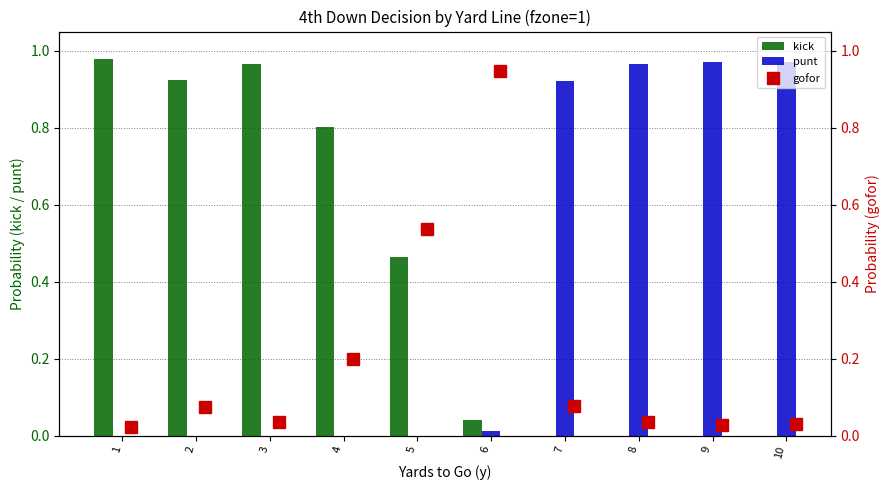

Does the chart contain any negative values?

No